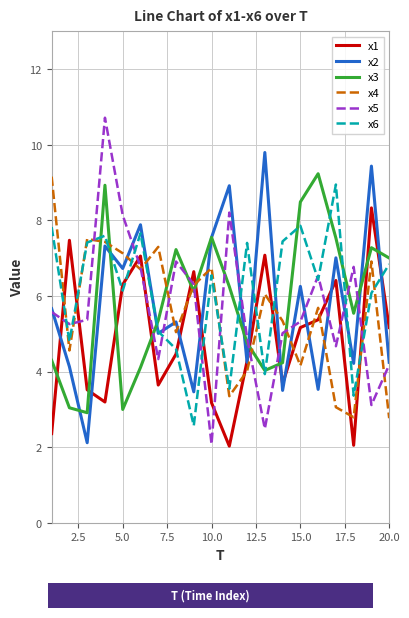

What is the maximum value shown in the chart?

10.7